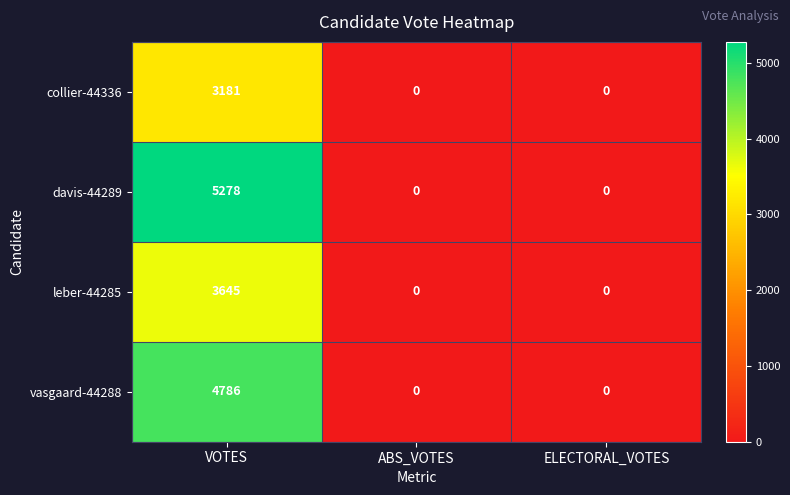

The vasgaard-44288 series shows 0 at ABS_VOTES. True or false?

True